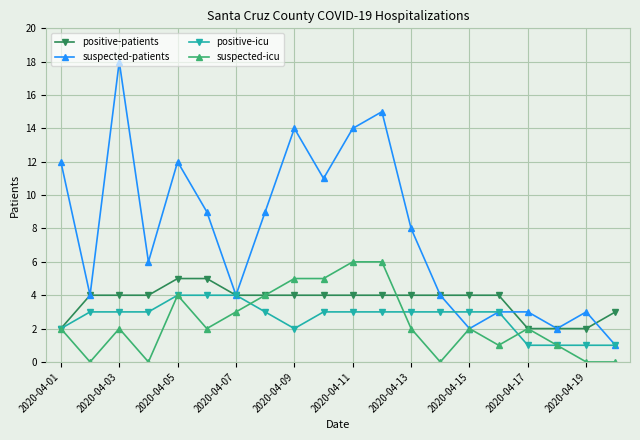

True or false: suspected-patients has more than 1 interior local peaks.

True